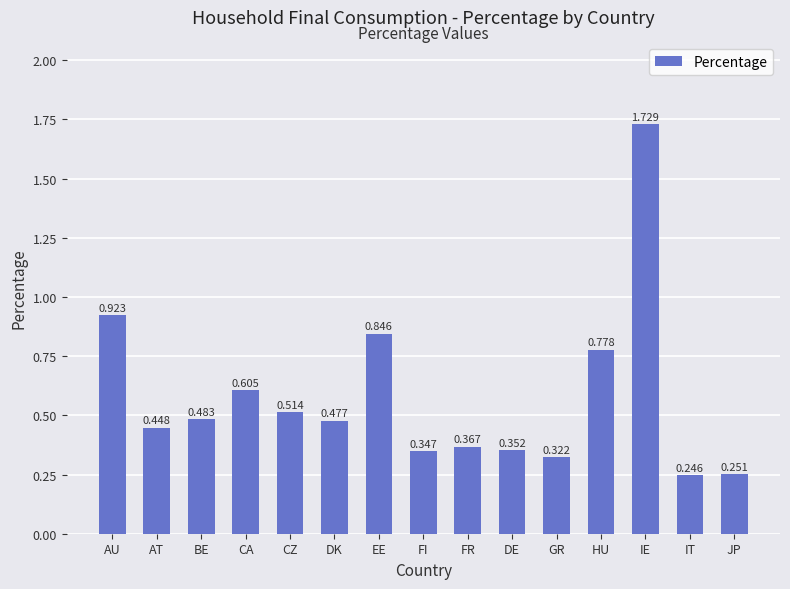

Are the bars grouped side by side (vs. stacked)?

No